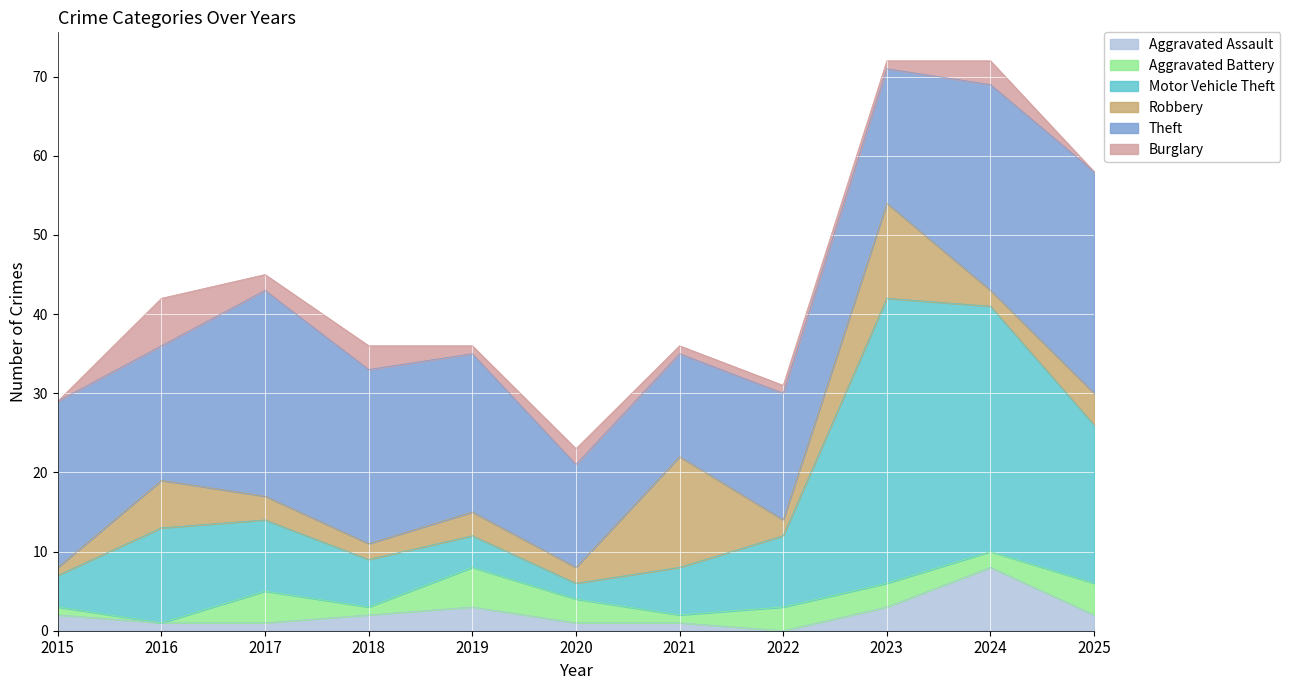

True or false: Burglary has a value of 1 at 2021.

True